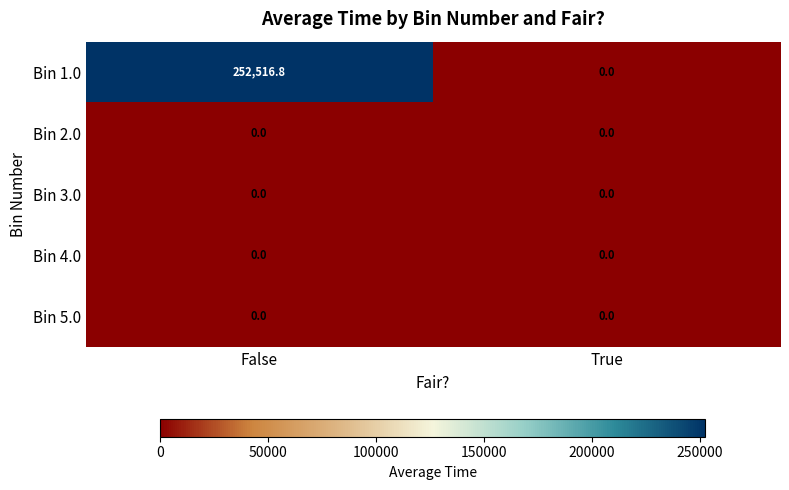

Reading left to right, transcribe all the data shown in this chart.

Bin 1.0: False=252516.8	True=0.0
Bin 2.0: False=0.0	True=0.0
Bin 3.0: False=0.0	True=0.0
Bin 4.0: False=0.0	True=0.0
Bin 5.0: False=0.0	True=0.0